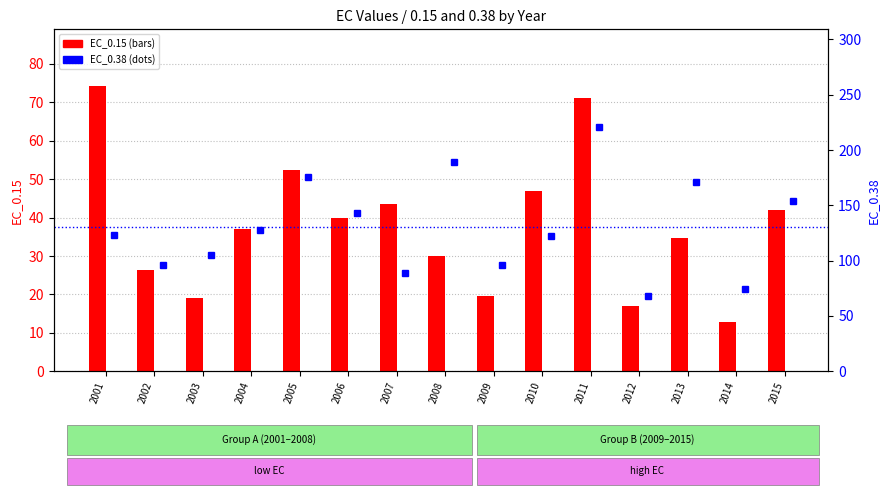

What are all the series names shown in the legend?

EC_0.15, EC_0.38